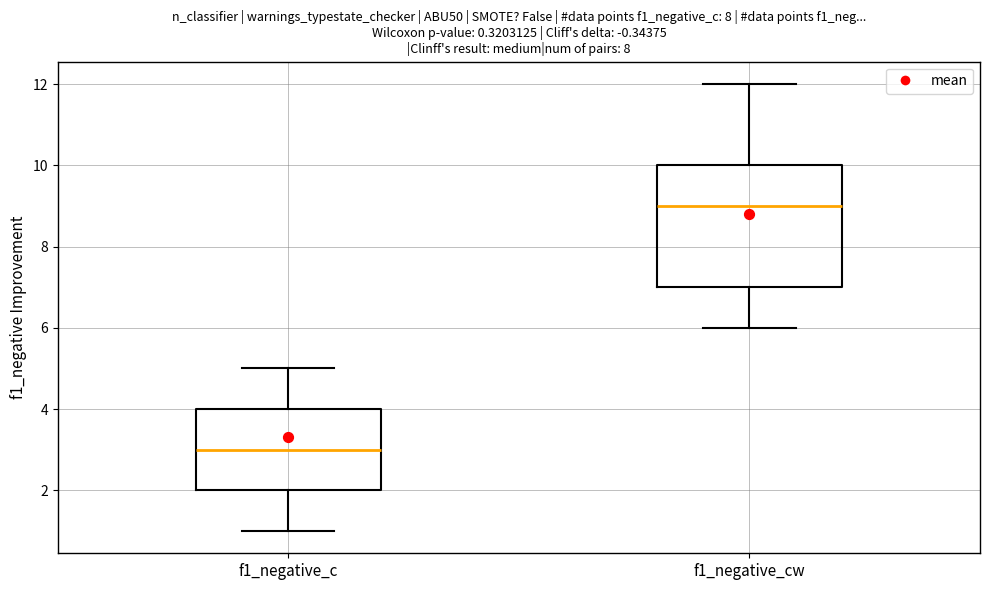

Where does the lower whisker of the box for f1_negative_c end on the y-axis? The values are not printed on the chart, so give them approximately, as read against the axis.

1